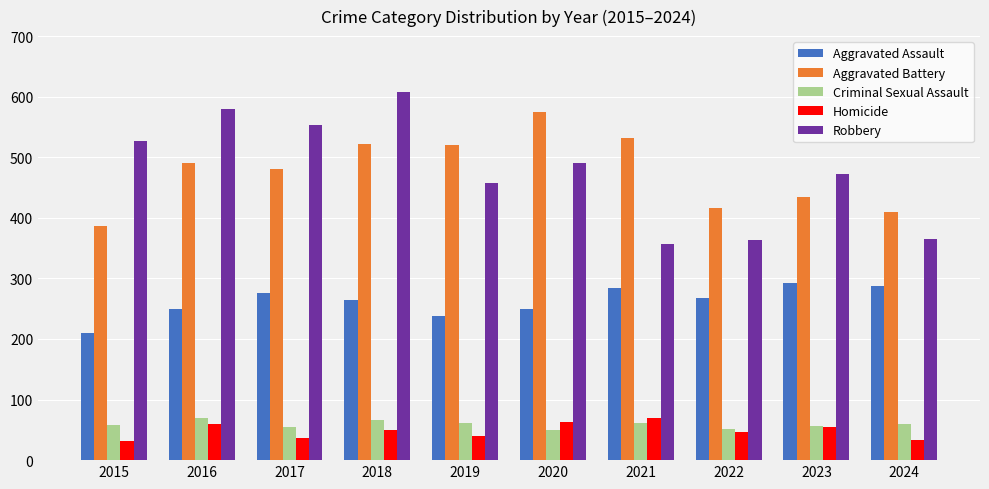

What is the minimum value shown in the chart?

32